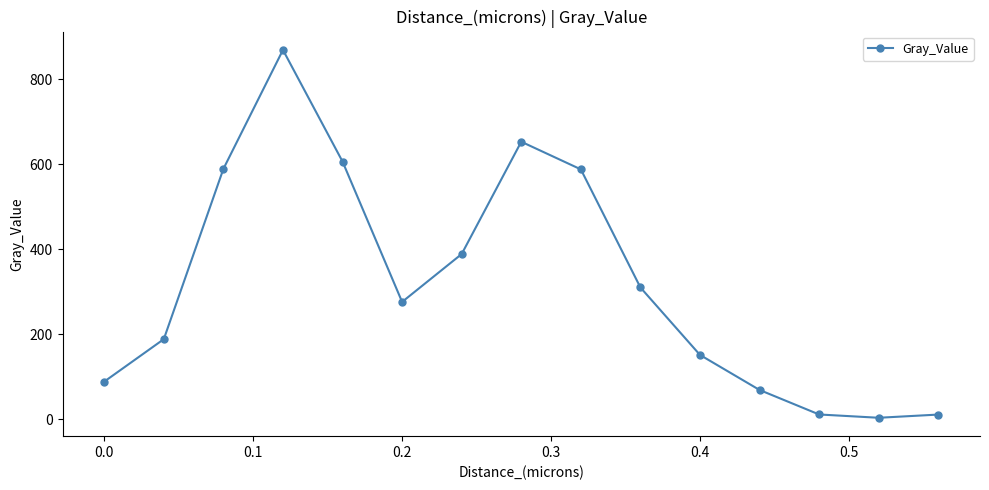

What is the value of the 6th point from the left?

276.4